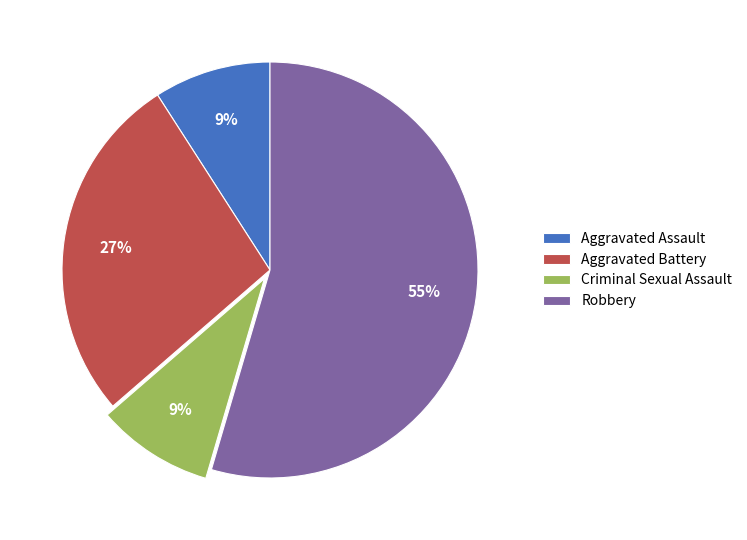

Does Robbery account for over 50% of the chart?

Yes